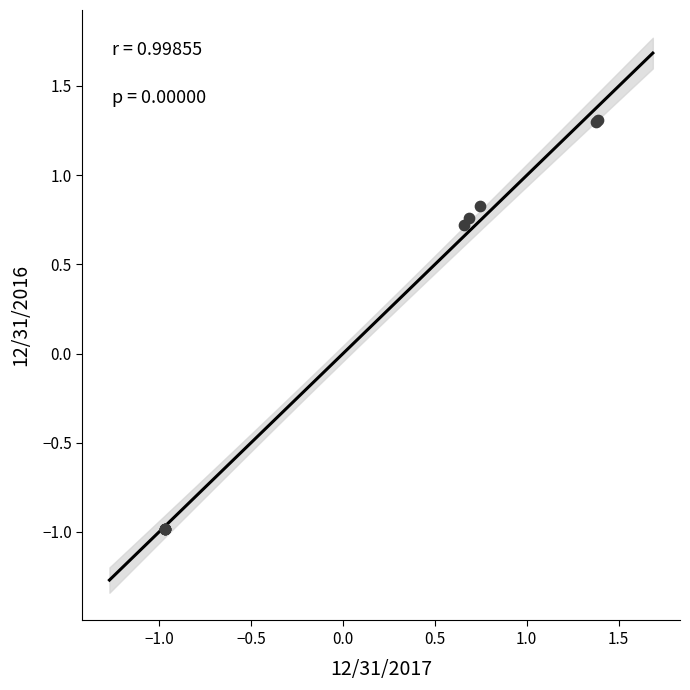

What Y value in the scatter plot is closest to 0?

0.7